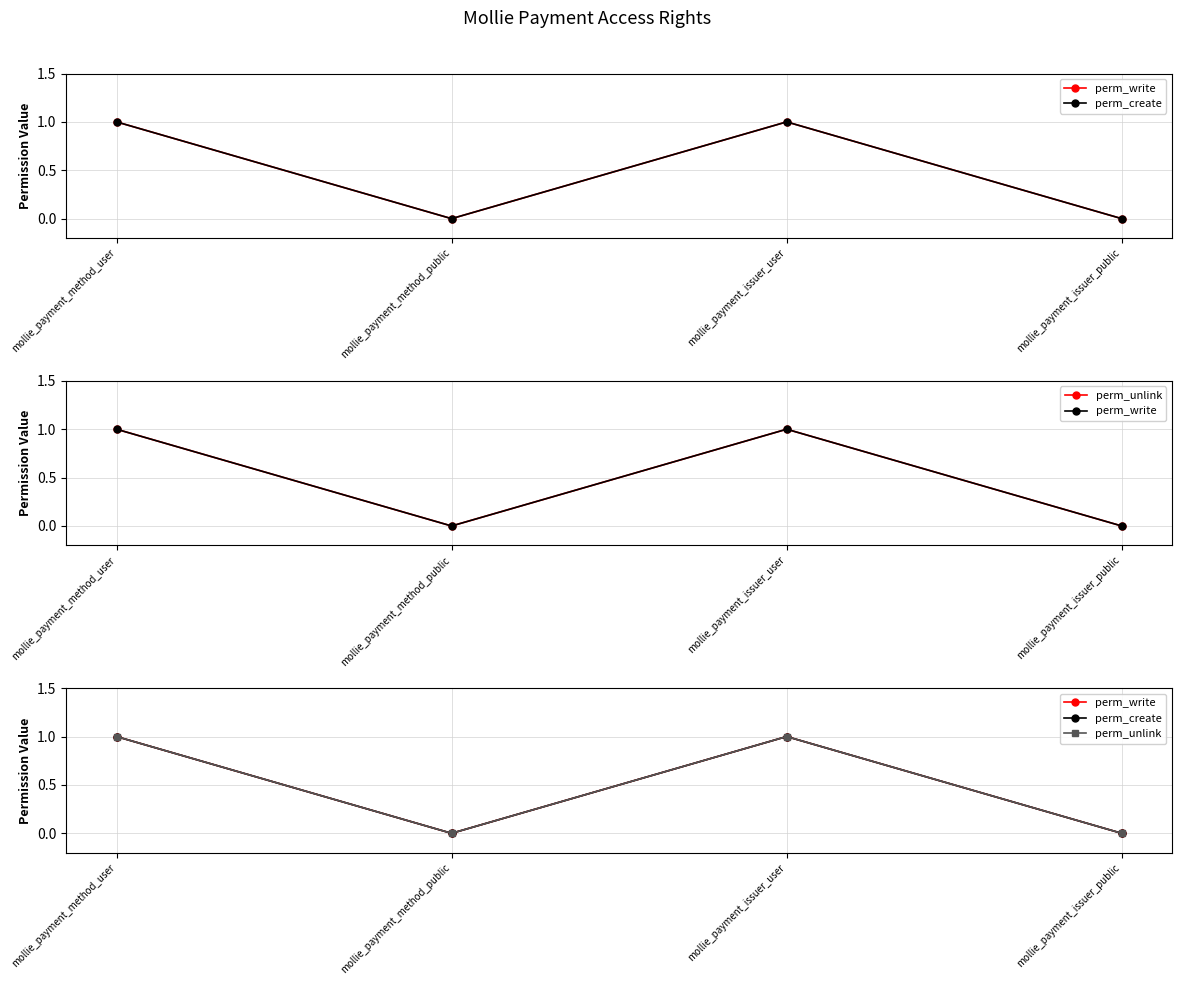

List the labels in order of perm_write value, largest first.

mollie_payment_method_user, mollie_payment_issuer_user, mollie_payment_method_public, mollie_payment_issuer_public